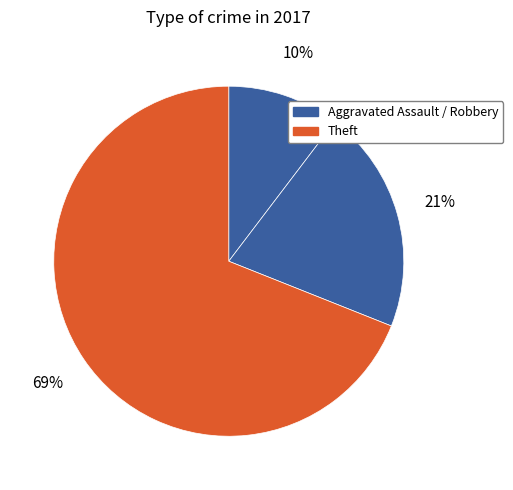

How many segments does this pie chart have?

3